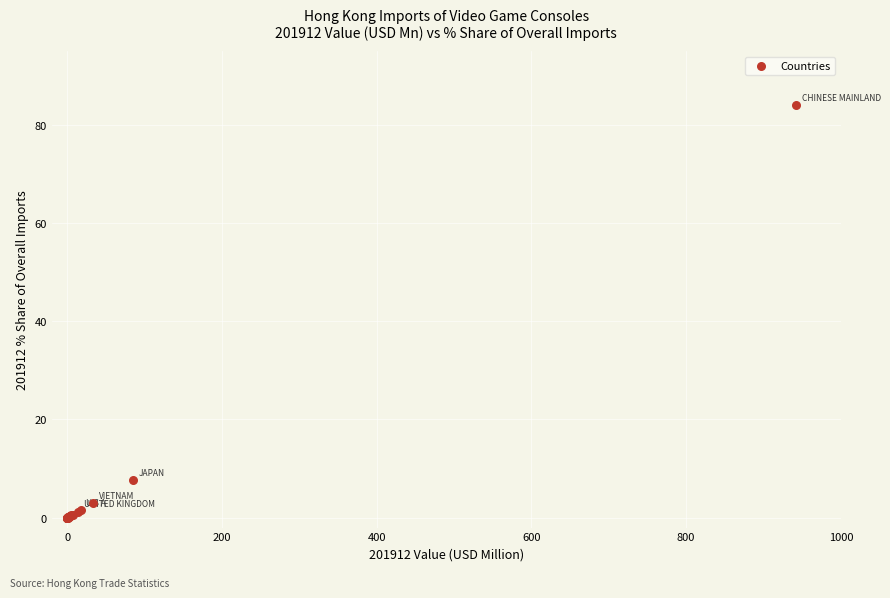

What Y value in the scatter plot is closest to 41?

7.6